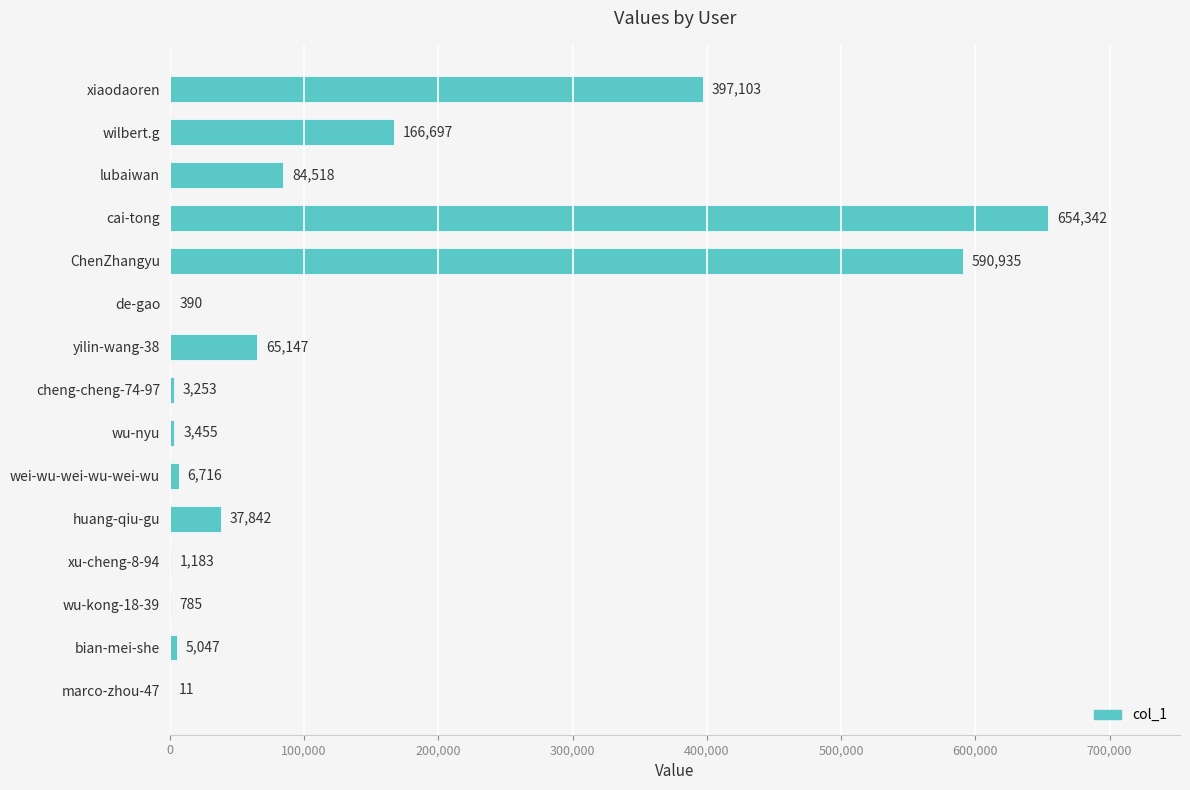

At which category does the chart reach its peak across all series?

cai-tong